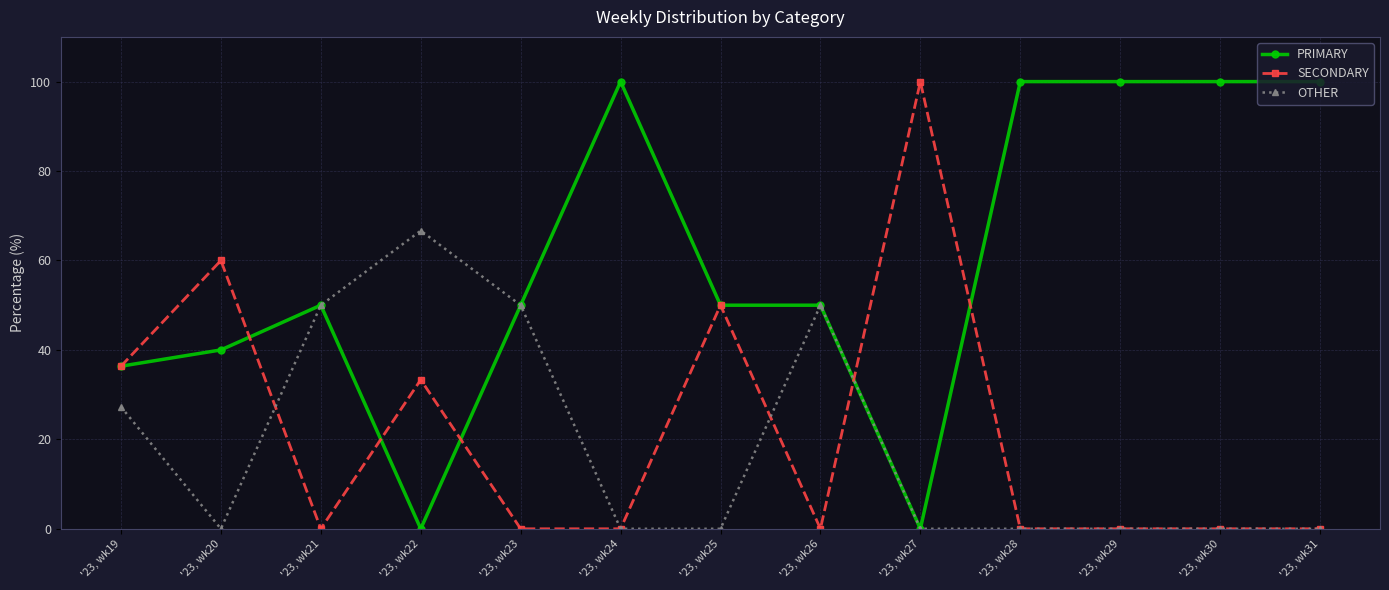

Is it true that OTHER equals 47.6 at '23, wk19?

False